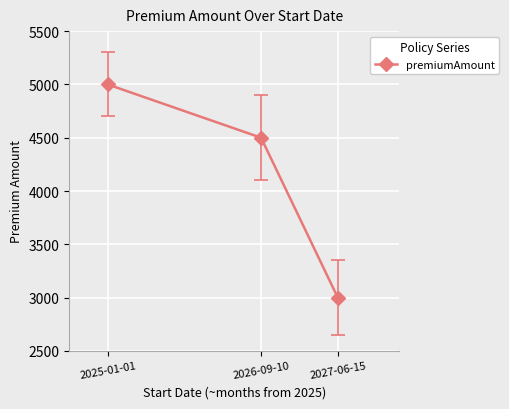

What is the average value?

4167